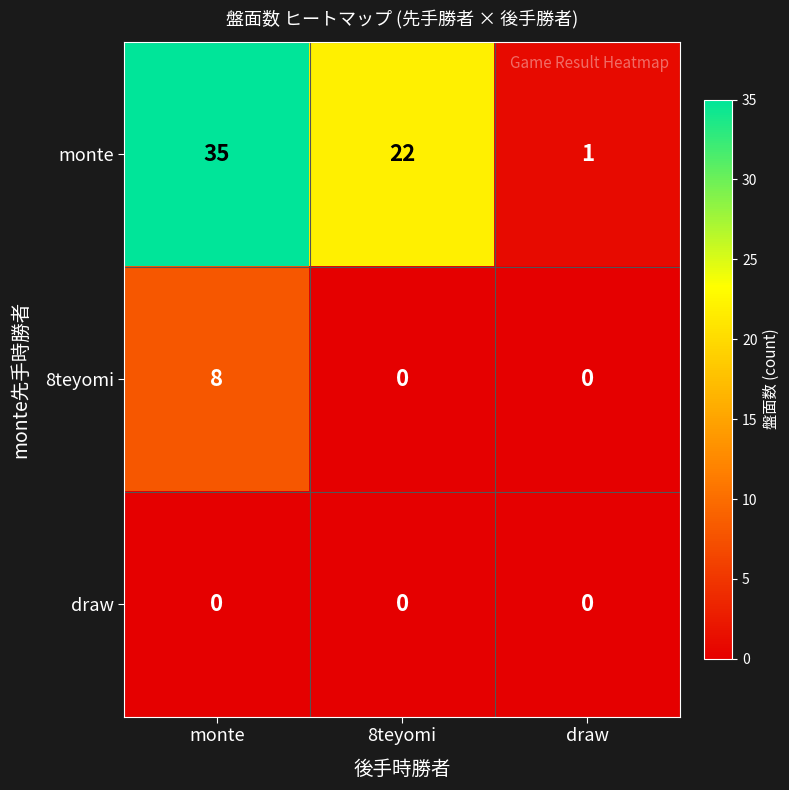

The value of monte at draw is 1. True or false?

True